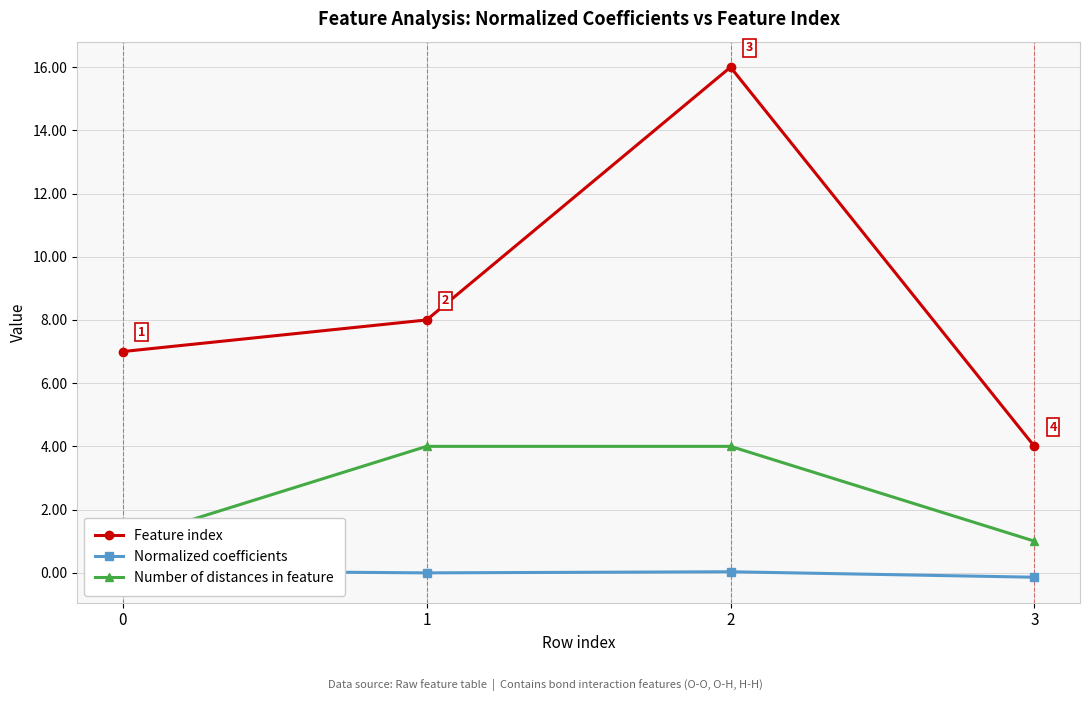

What is the difference between the Feature index values at 2 and 0?

9